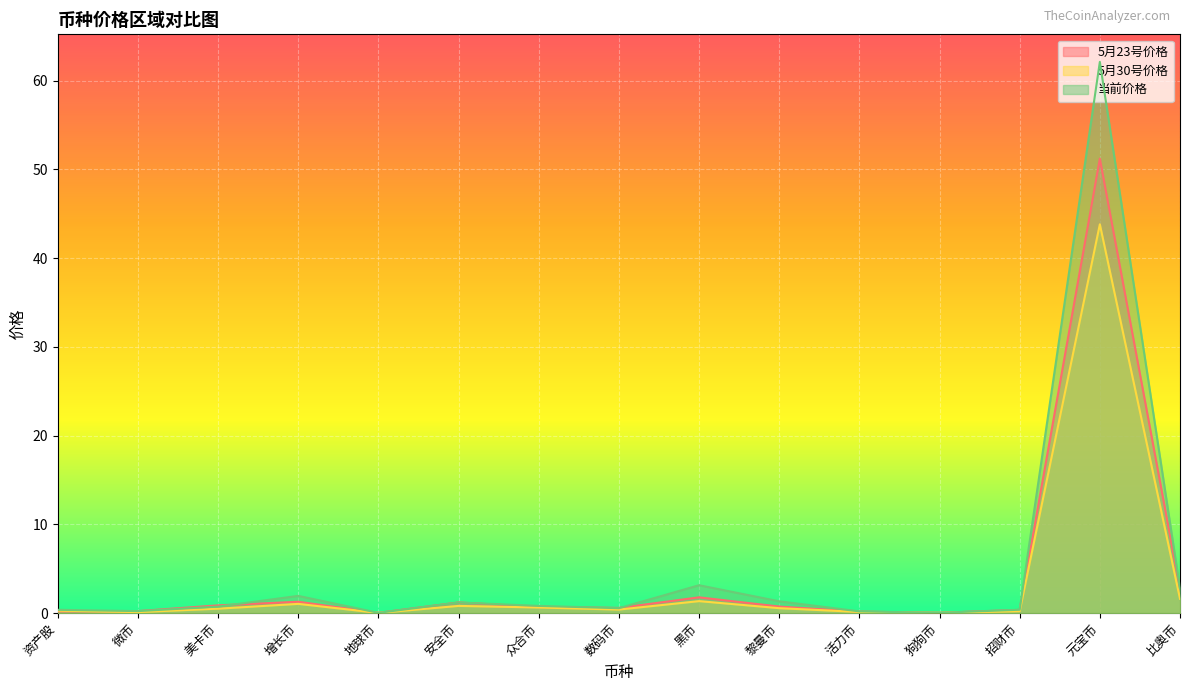

True or false: 5月23号价格 has more than 2 points higher than both neighbors.

True